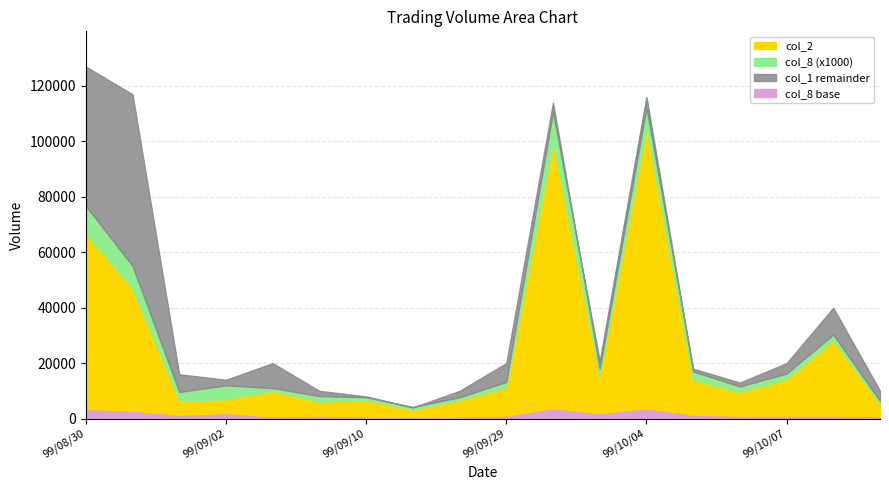

What is the difference between the maximum and minimum values in the col_8 series?

10